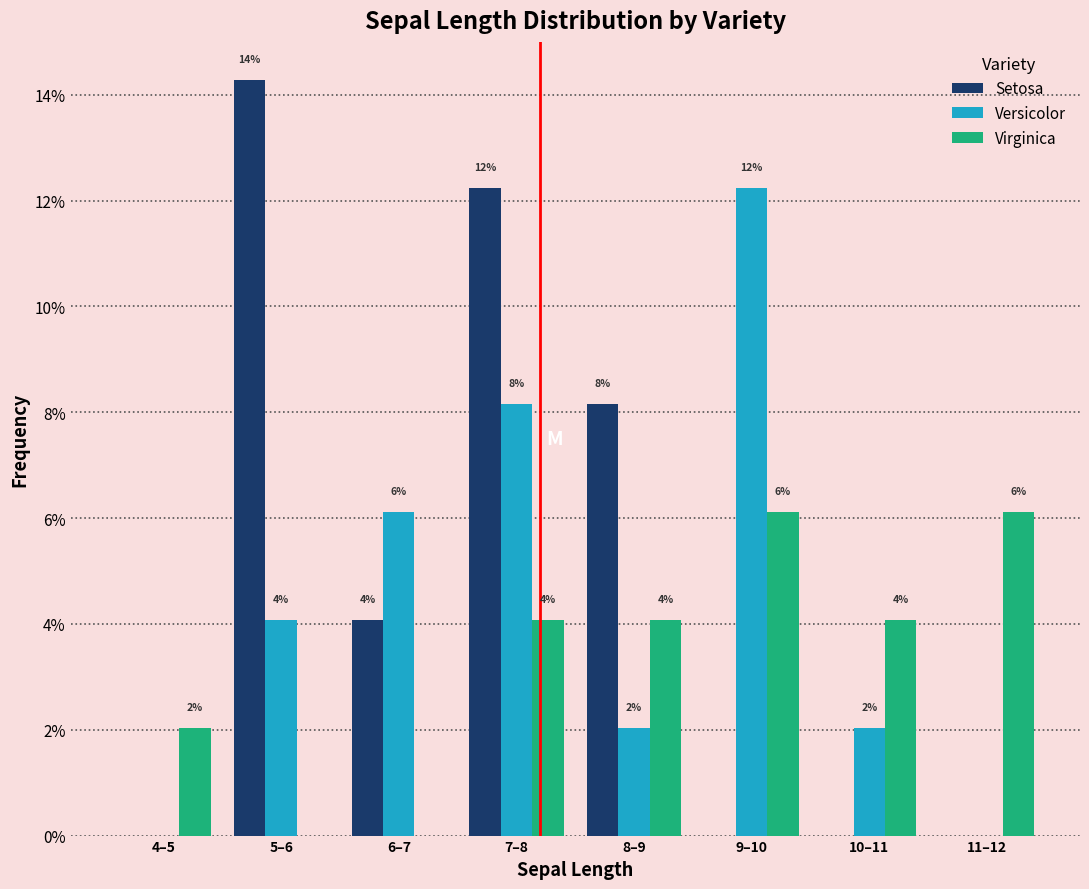

What are all the series names shown in the legend?

Setosa, Versicolor, Virginica